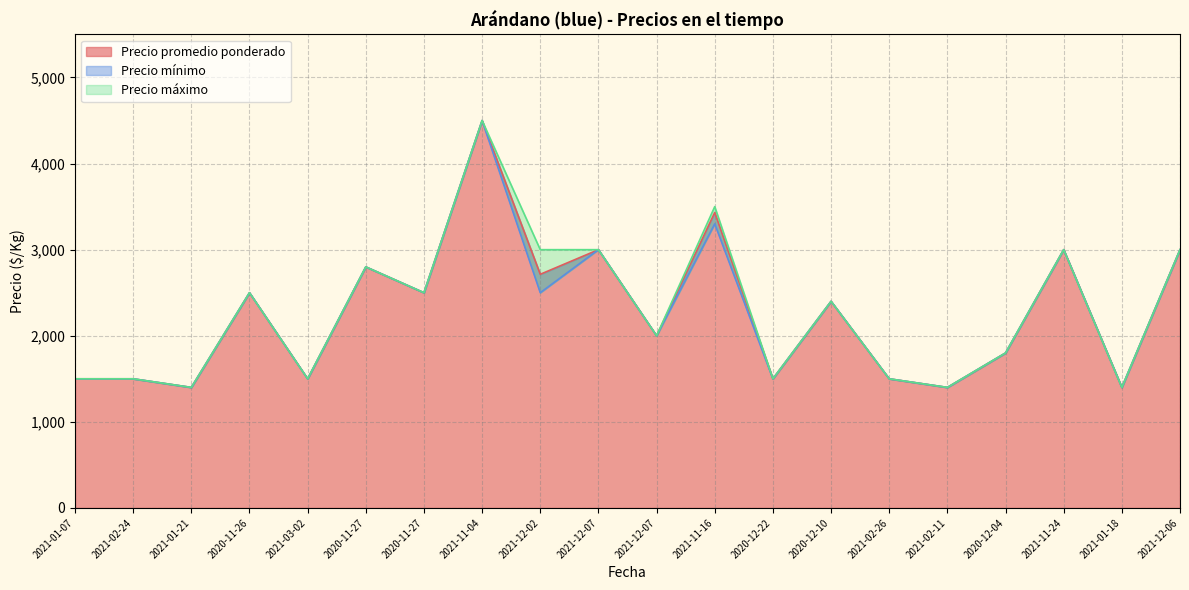

Which series has the largest total across all categories?

Precio máximo